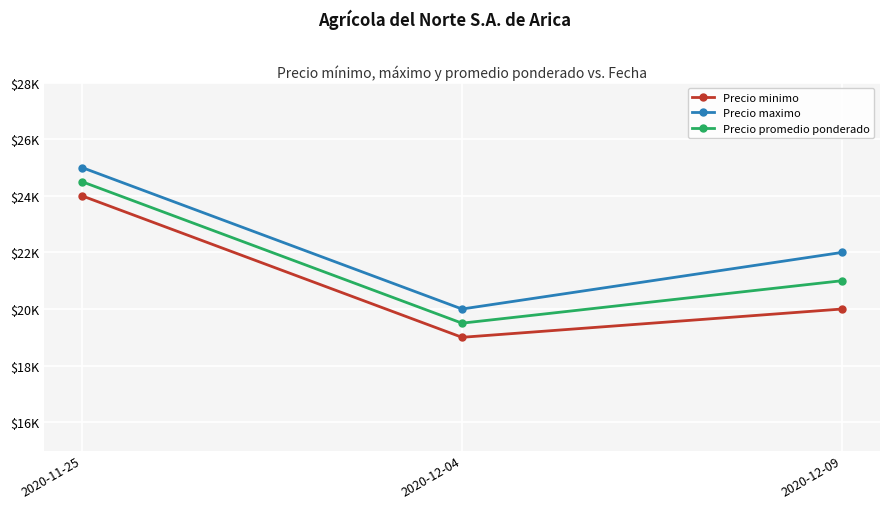

At which category is the sum across all series the highest?

2020-11-25